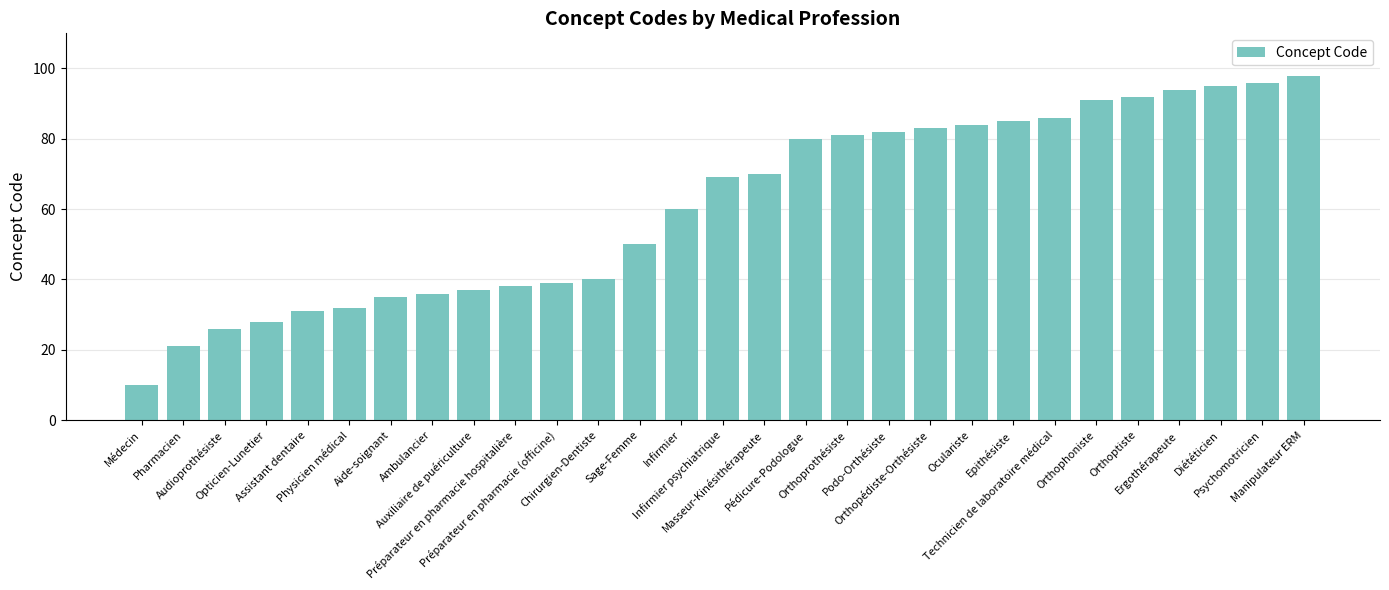

List the labels in order of value, largest first.

Manipulateur ERM, Psychomotricien, Diététicien, Ergothérapeute, Orthoptiste, Orthophoniste, Technicien de laboratoire médical, Epithésiste, Oculariste, Orthopédiste-Orthésiste, Podo-Orthésiste, Orthoprothésiste, Pédicure-Podologue, Masseur-Kinésithérapeute, Infirmier psychiatrique, Infirmier, Sage-Femme, Chirurgien-Dentiste, Préparateur en pharmacie (officine), Préparateur en pharmacie hospitalière, Auxiliaire de puériculture, Ambulancier, Aide-soignant, Physicien médical, Assistant dentaire, Opticien-Lunetier, Audioprothésiste, Pharmacien, Médecin